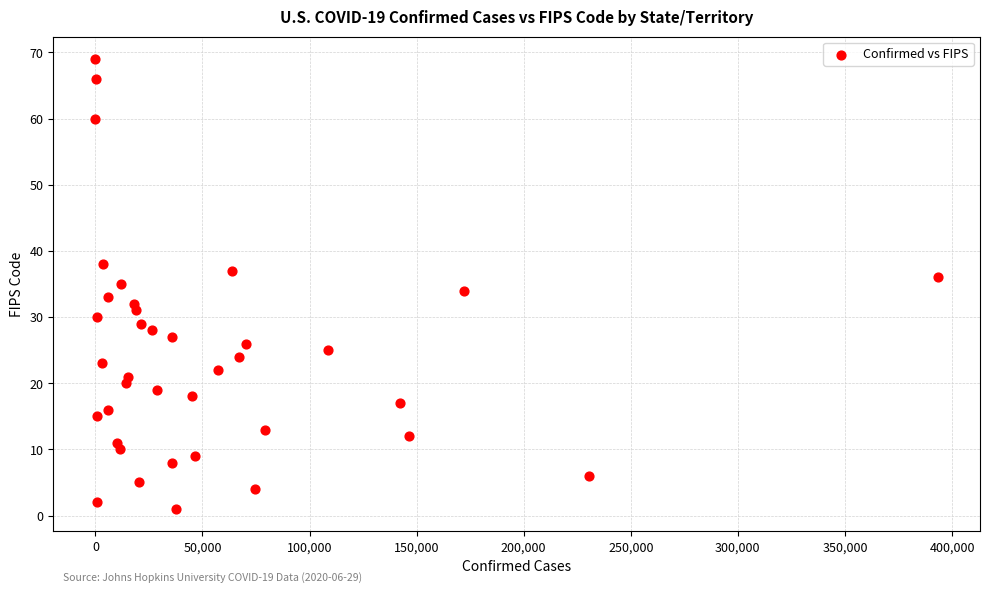

What is the range of X values (max minus min)?

393403